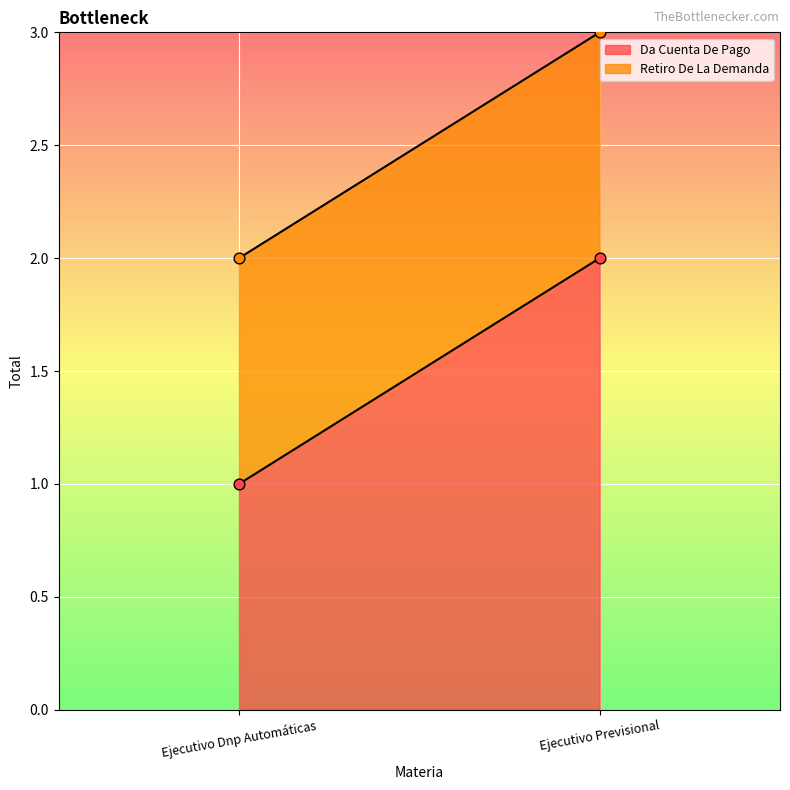

Which series has the largest total across all categories?

Da Cuenta De Pago